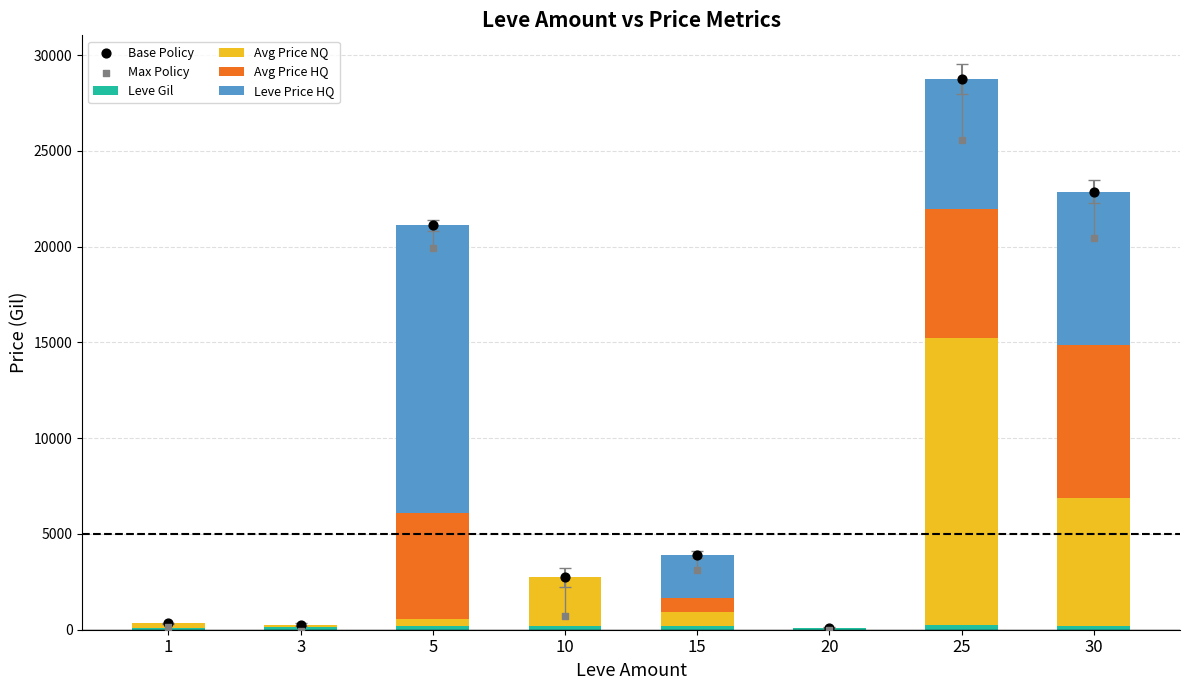

At which category is the sum across all series the highest?

25